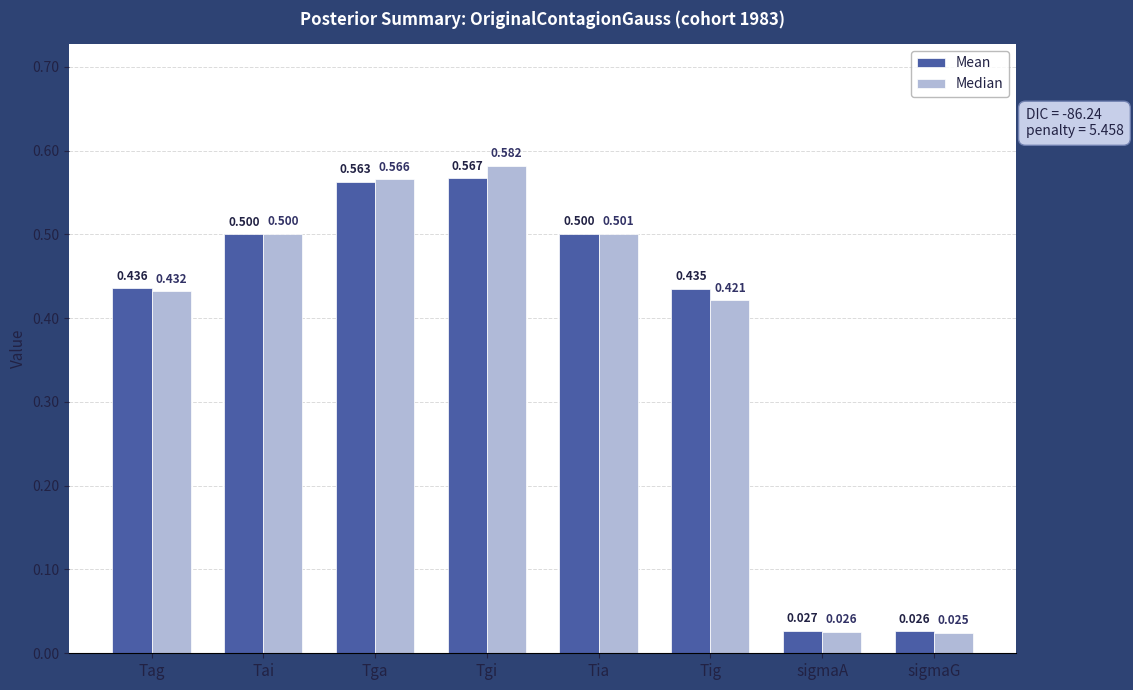

What position from the left is Tag?

1